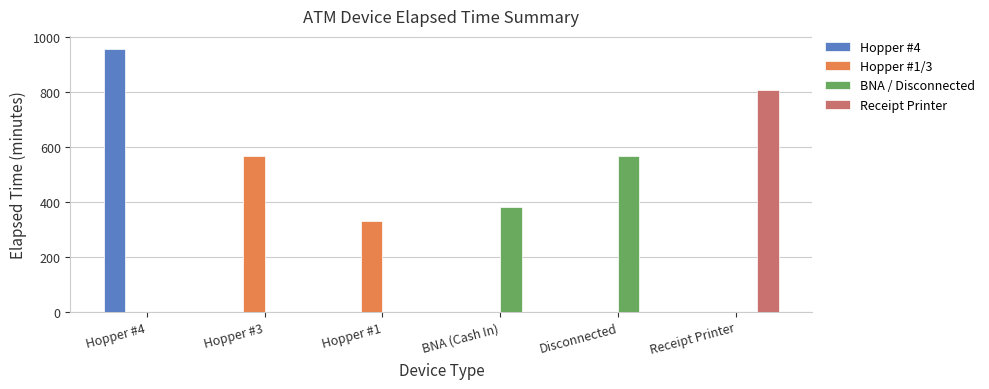

What is the maximum value shown in the chart?

955